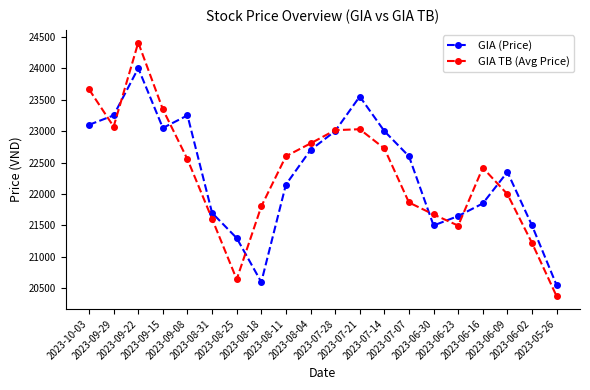

The GIA TB (Avg Price) series shows 14417.0 at 2023-06-23. True or false?

False